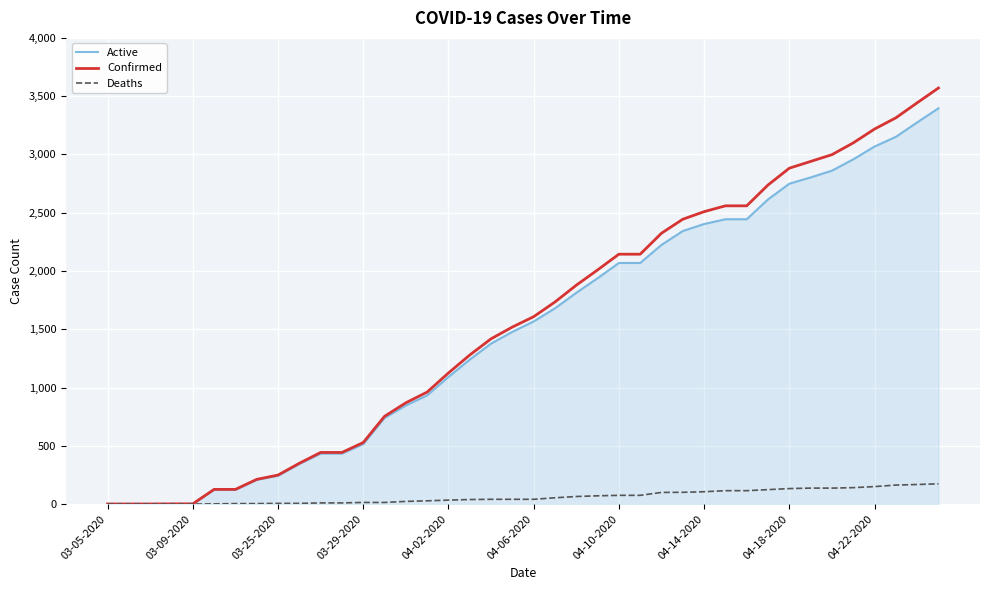

What is the sum of all Confirmed values?

62522